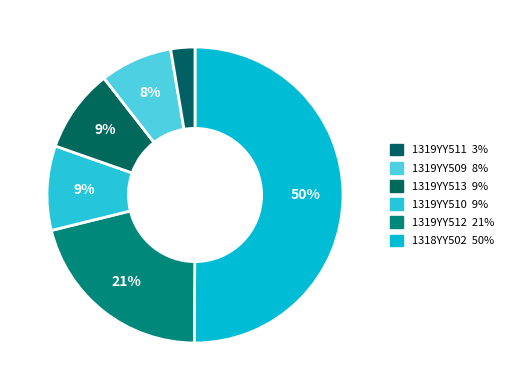

Rank the categories by value from highest to lowest.

1318YY502, 1319YY512, 1319YY510, 1319YY513, 1319YY509, 1319YY511